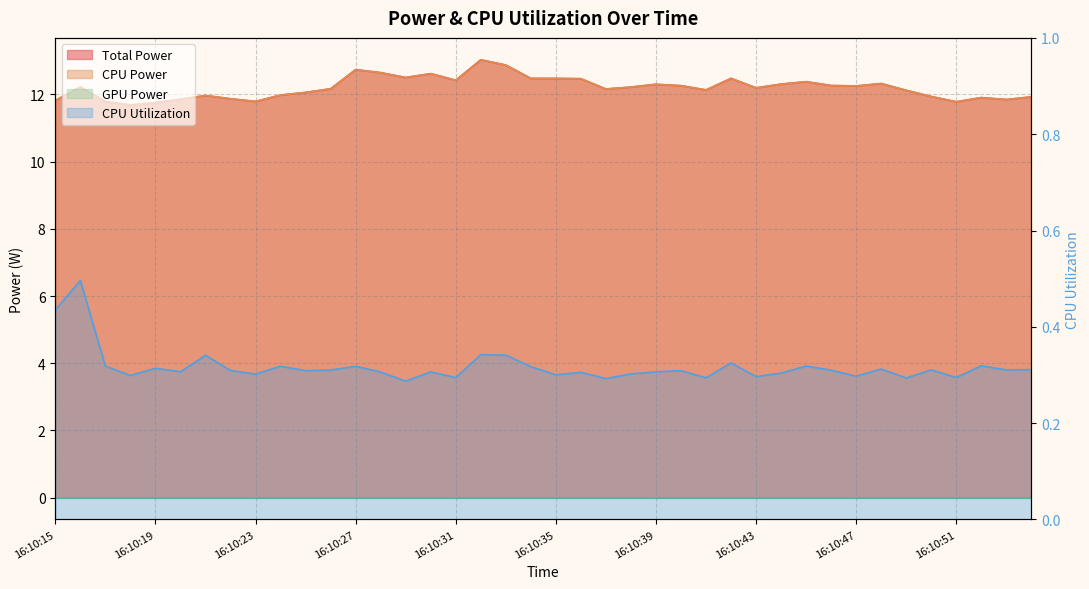

True or false: CPU Power and CPU Utilization intersect in this chart.

False